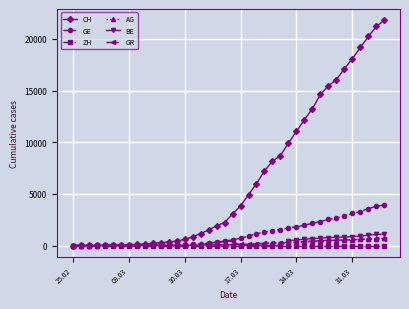

Which series has the largest total across all categories?

CH